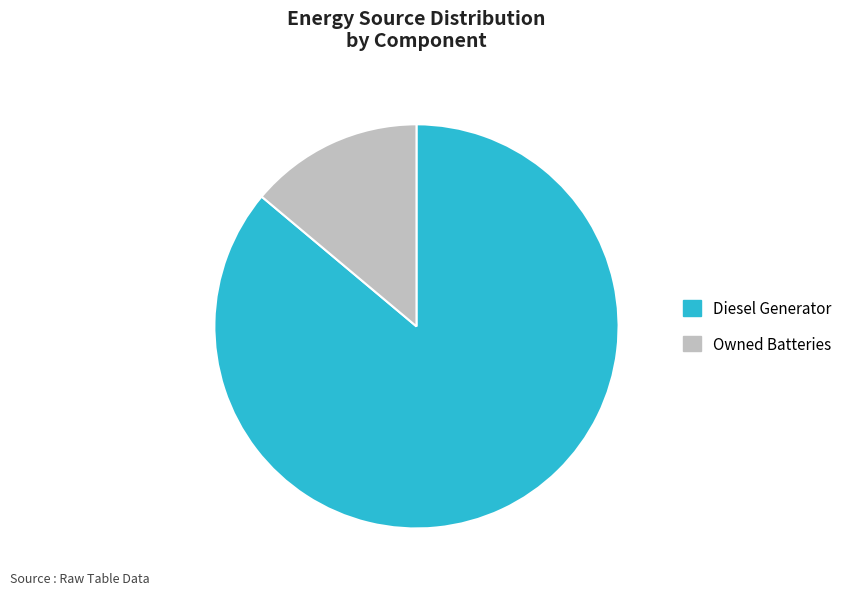

How many segments does this pie chart have?

2